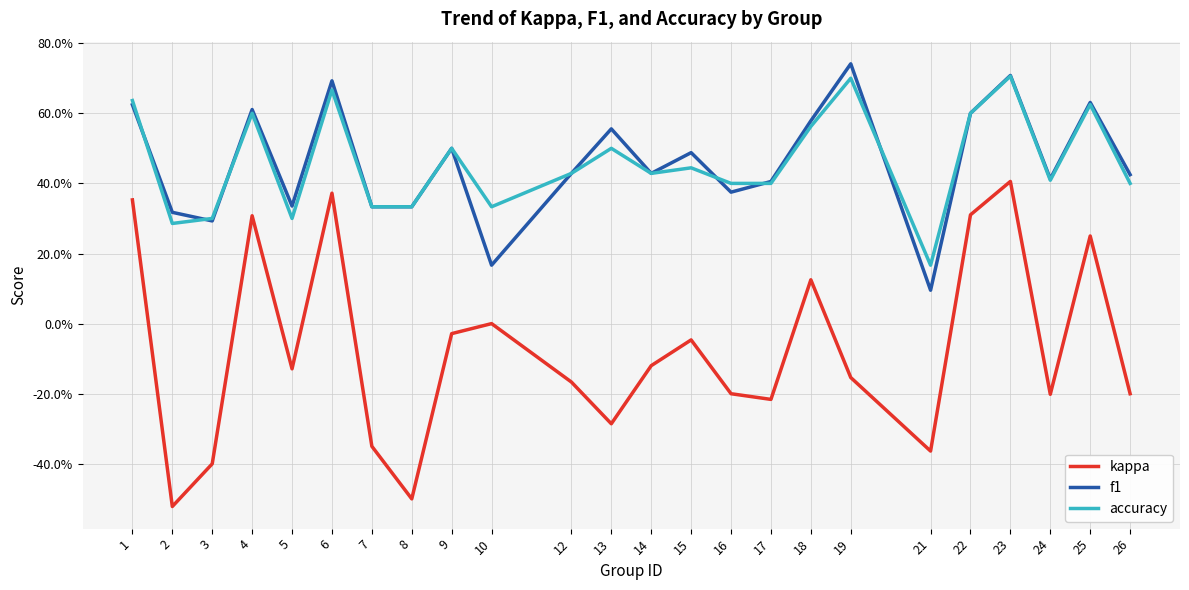

Is it true that kappa equals -0.6 at 3?

False